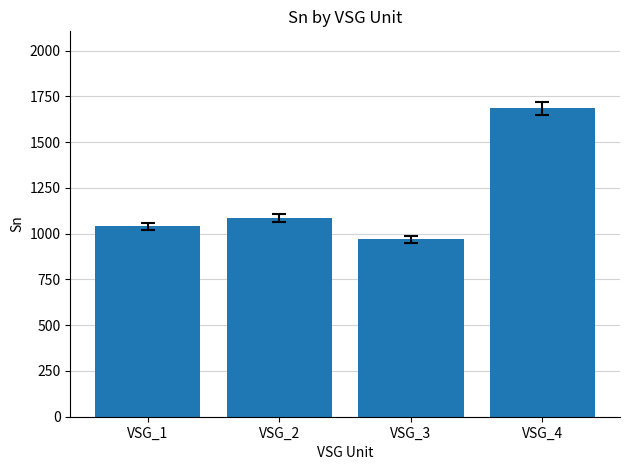

Does the chart contain stacked bars?

No